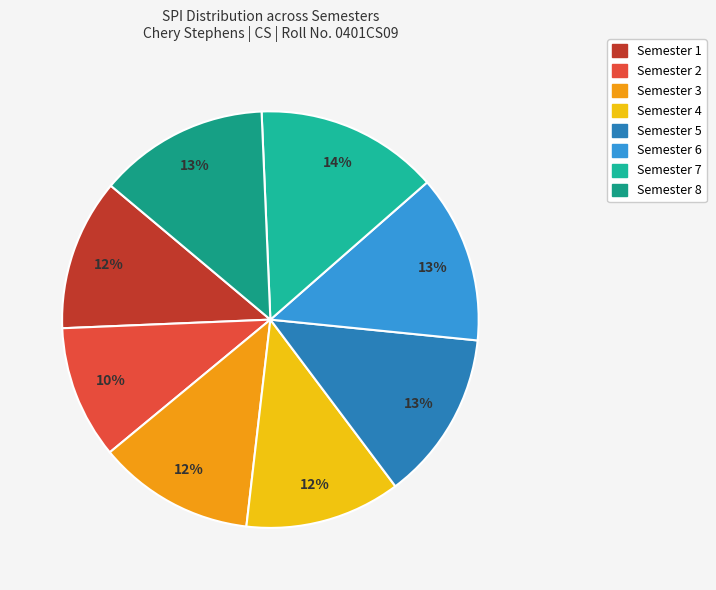

Which category has the biggest portion of the pie?

Semester 7